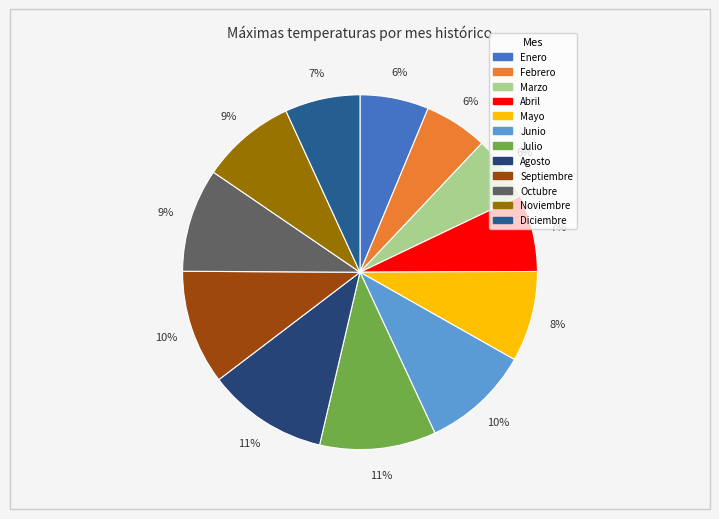

To the nearest percent, what percentage of the pie is Julio?

11%